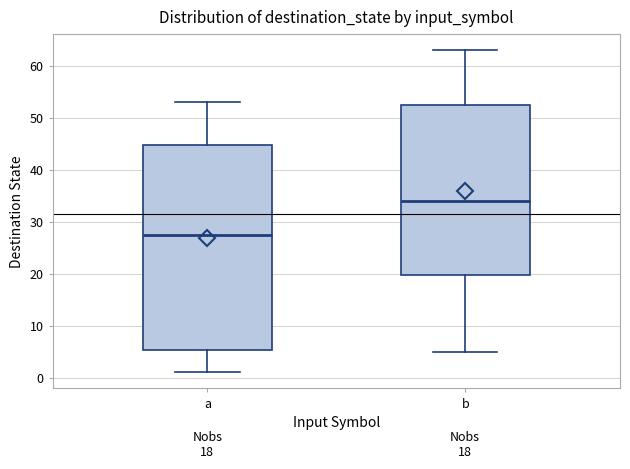

Which box has the highest median line?

b